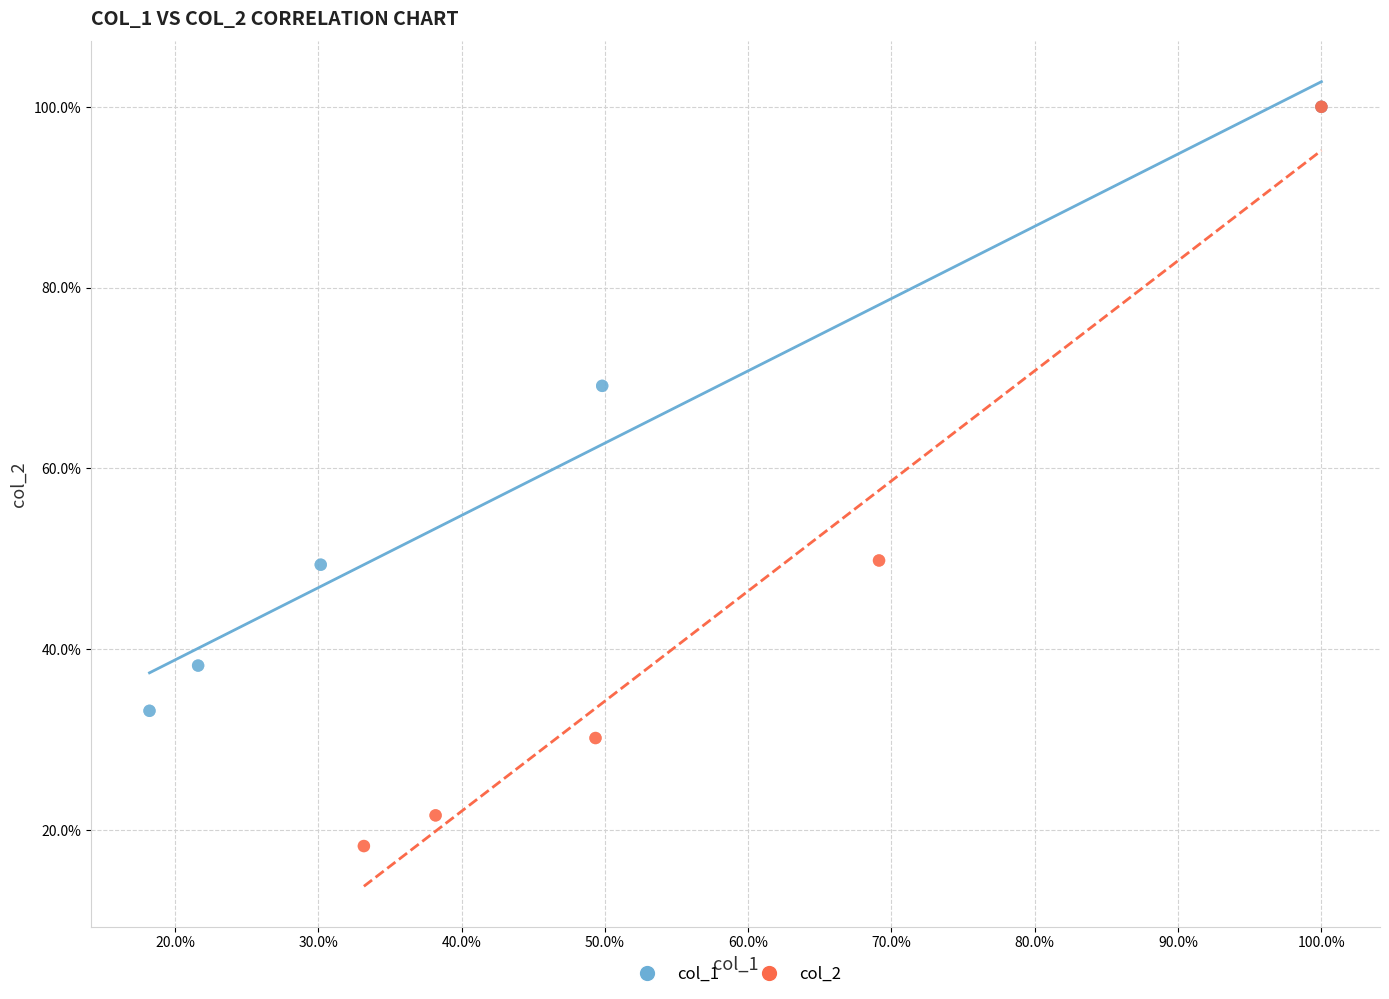

Which series contains the lowest Y value?

col_2